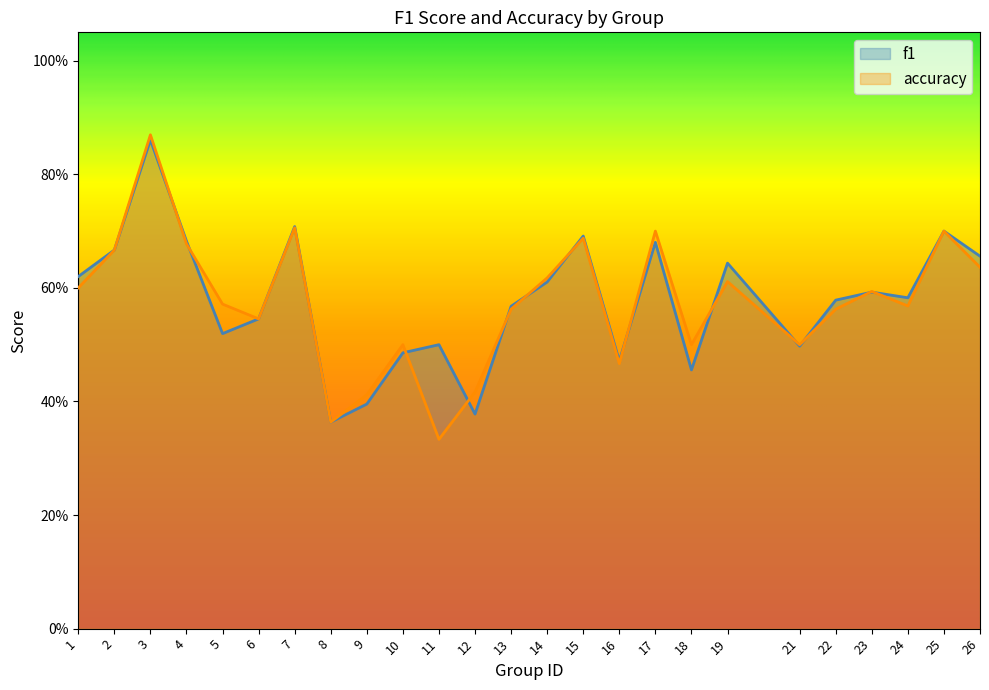

What is the highest value of the accuracy series?

0.9